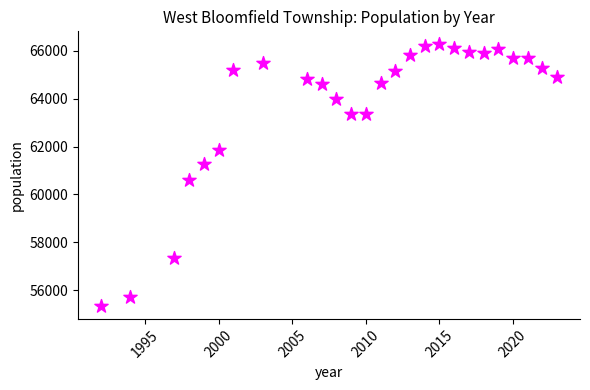

What is the range of Y values (max minus min)?

10928